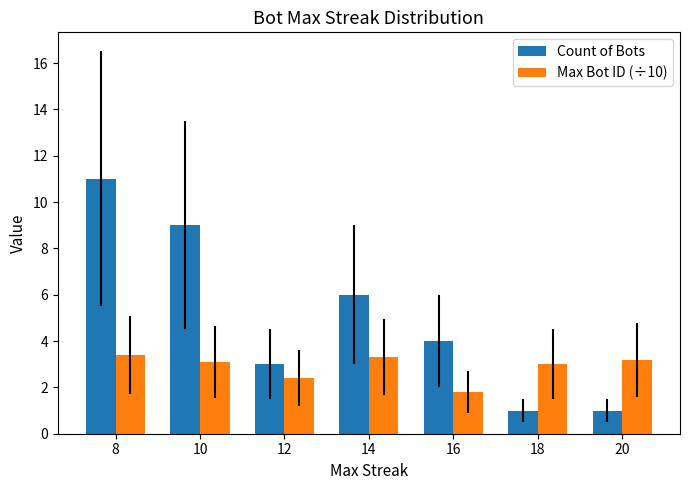

At 20, list the series in order from largest to smallest.

Max Bot ID (÷10), Count of Bots